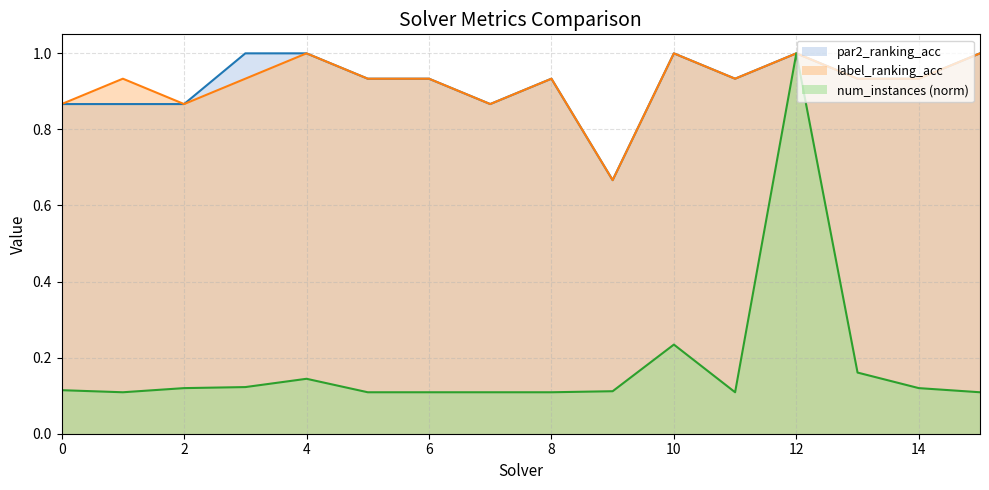

Does the chart display data point markers on the line(s)?

No